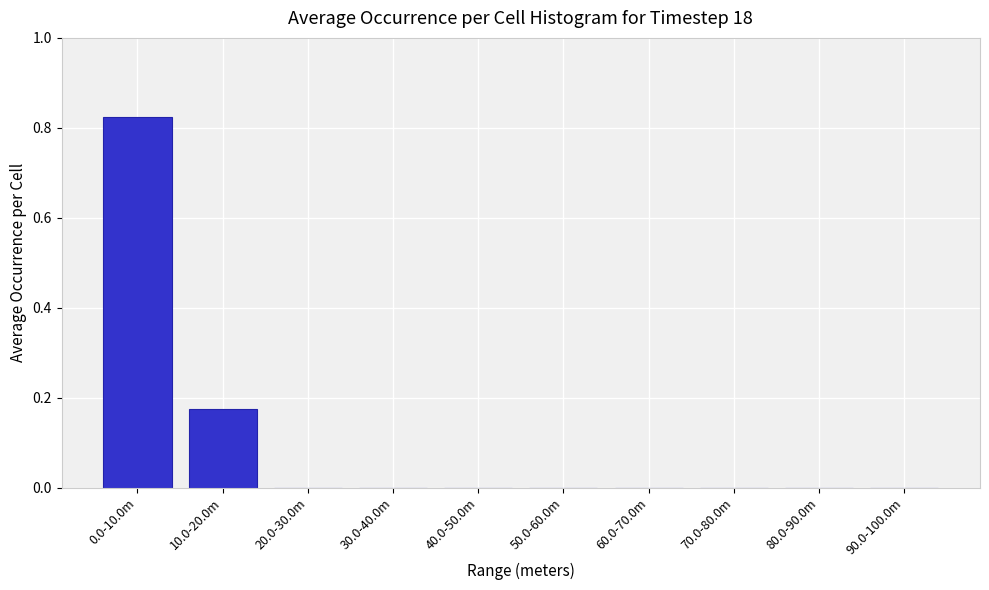

Is it true that the value at 70.0-80.0m is -0.3?

False